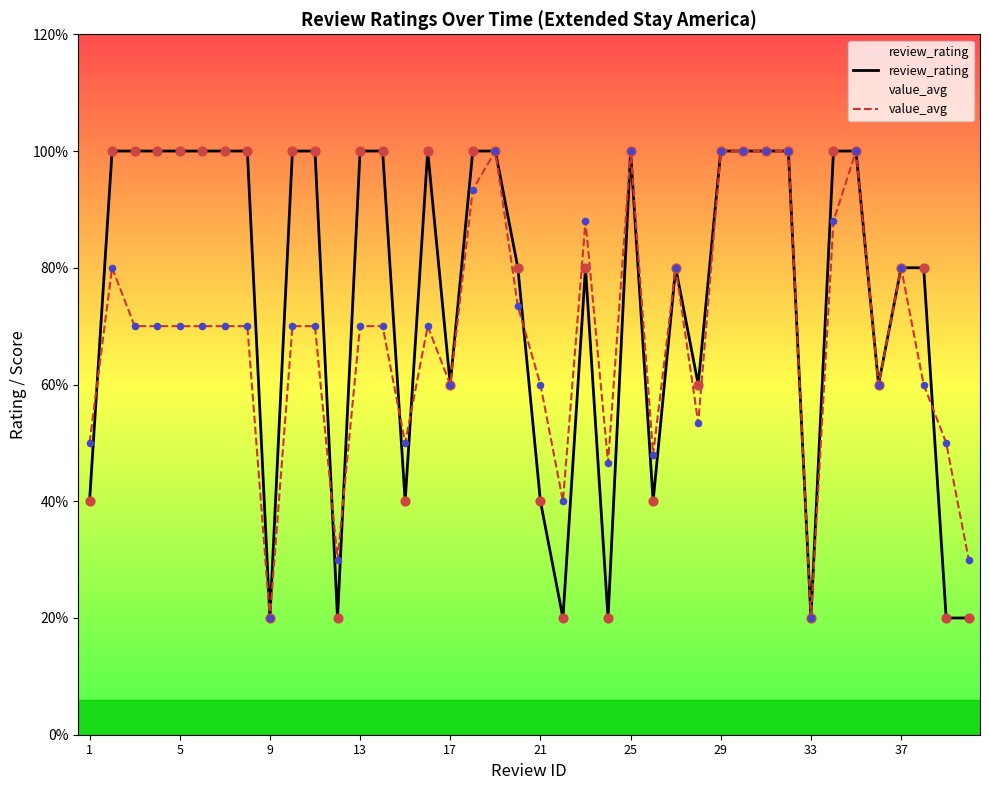

Which series has the largest total across all categories?

review_rating